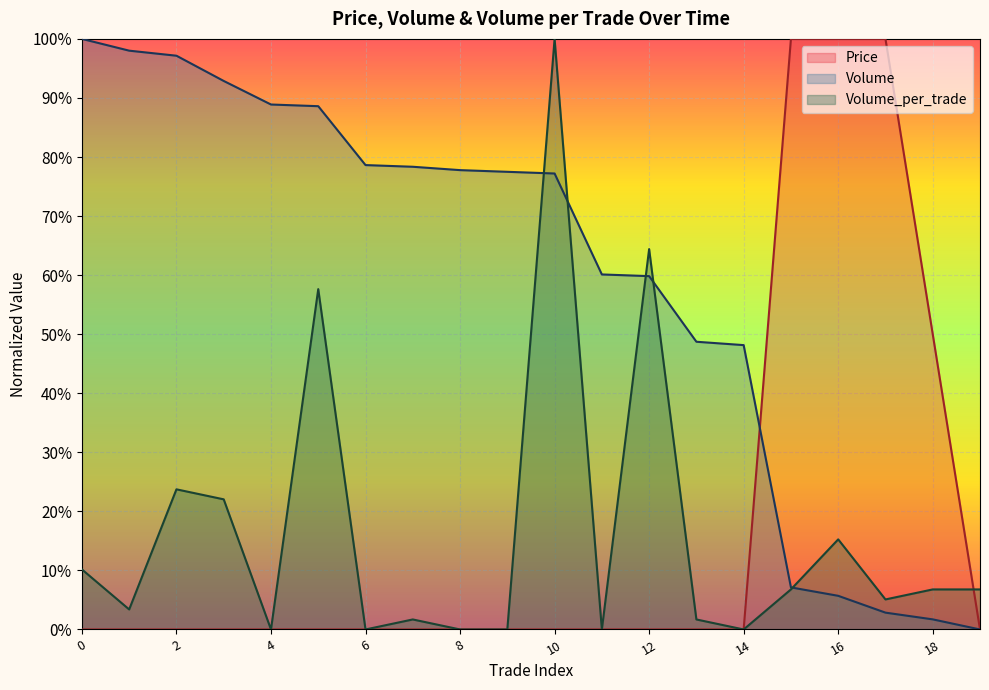

The value of Volume_per_trade at 11 is 0.0. True or false?

True